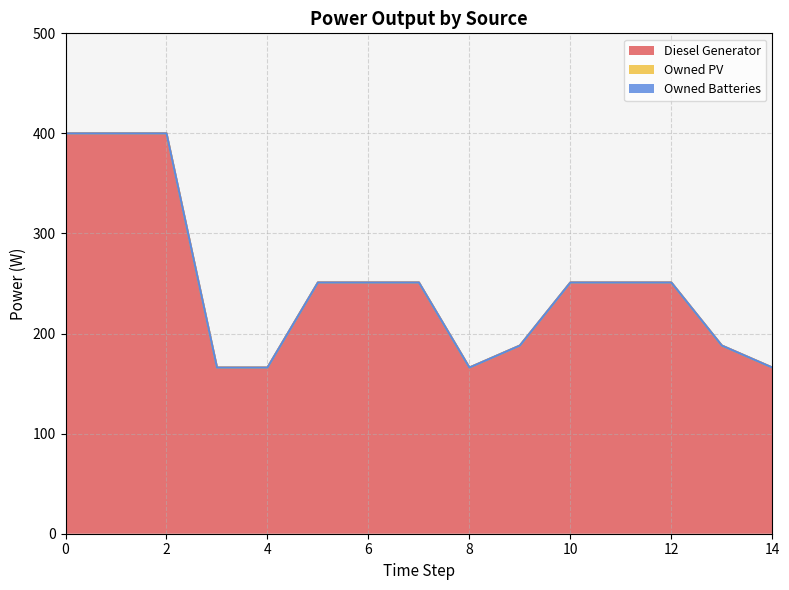

True or false: Diesel Generator and Owned Batteries intersect in this chart.

False